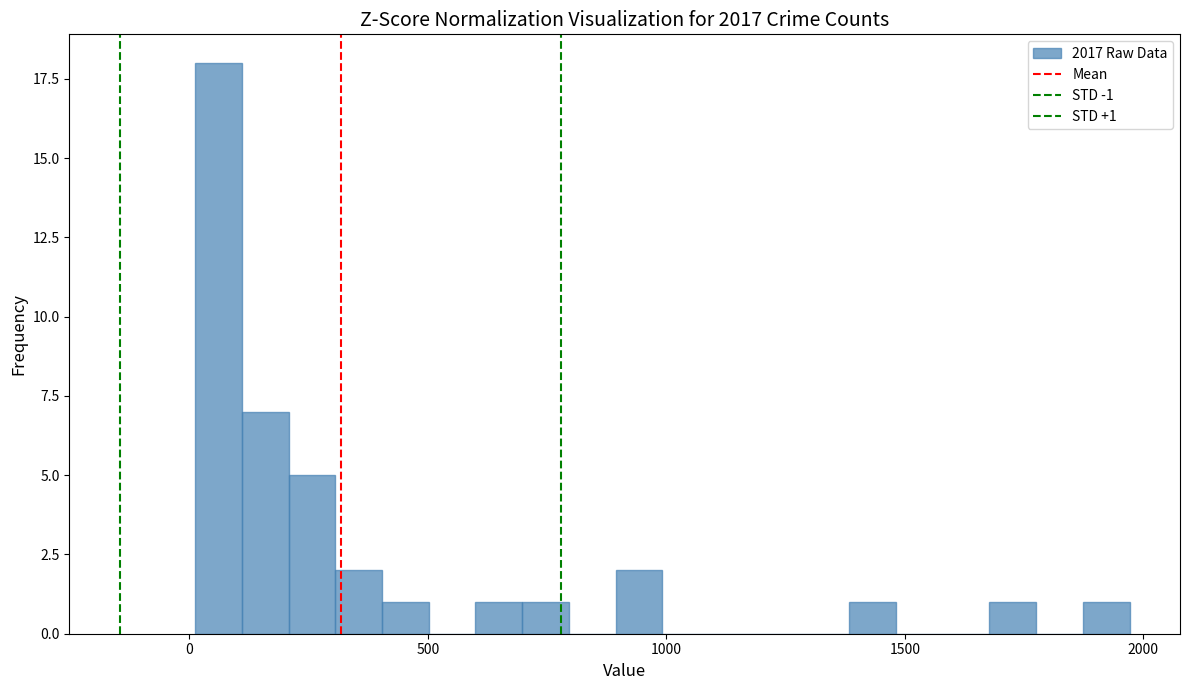

Around what value on the x-axis is the tallest bar? Give the approximate position of its centre, as read against the axis.

50